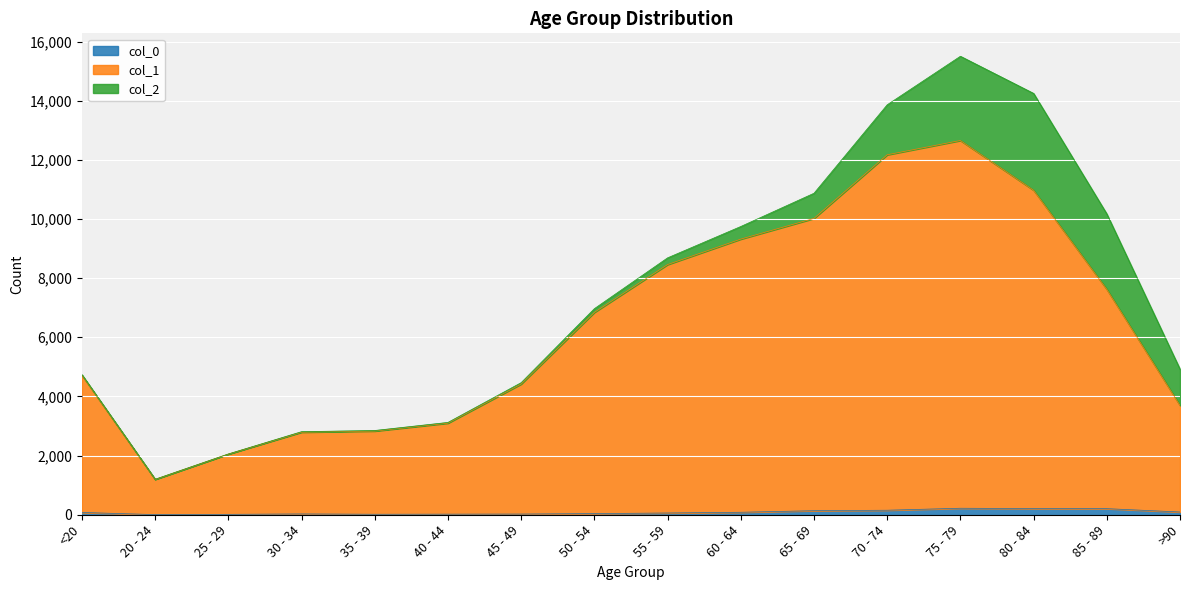

Is it true that col_0 equals 220 at 75 - 79?

True